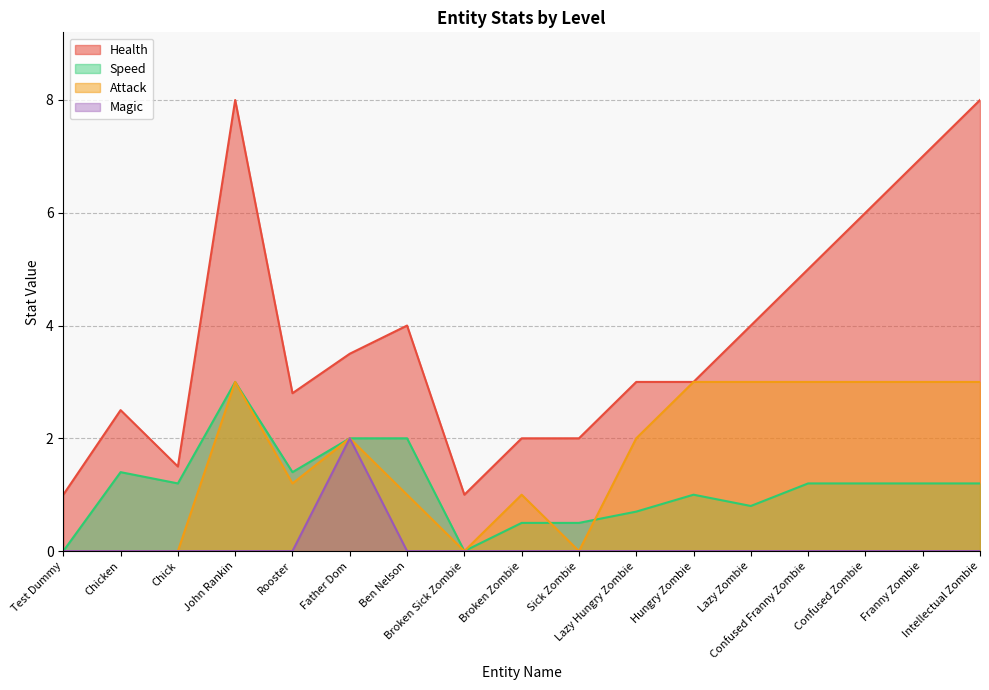

Between which two adjacent categories do attack and speed first intersect?

Broken Zombie and Sick Zombie